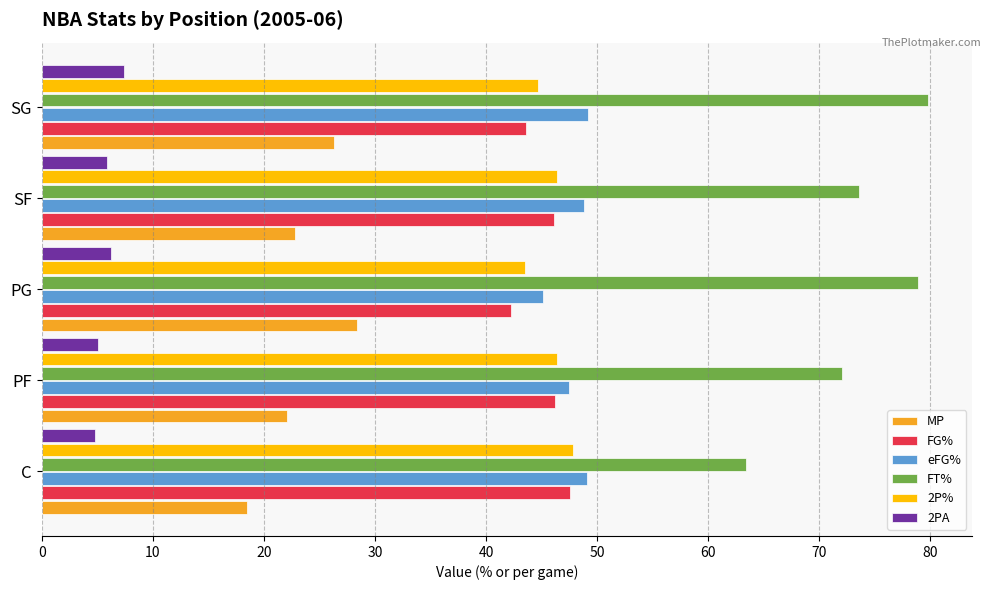

What is the sum of all FT% values?

367.8